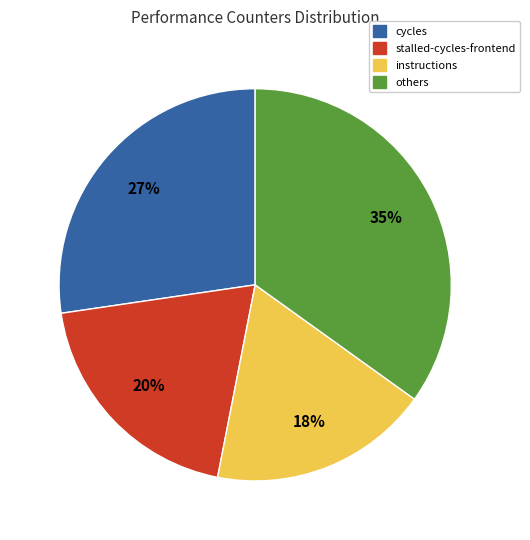

Combined, do others and stalled-cycles-frontend account for over 50%?

Yes